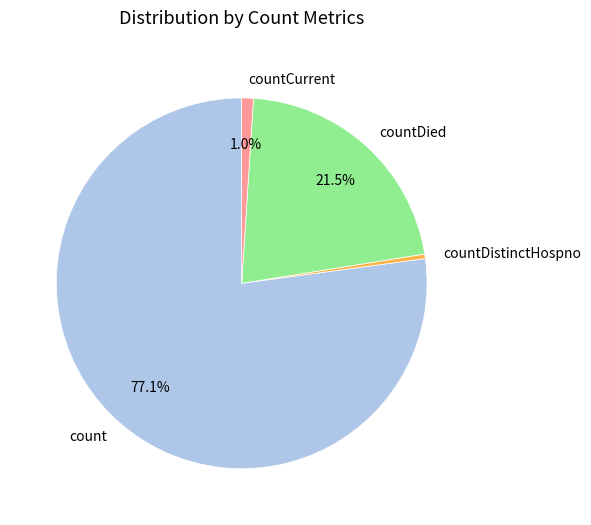

Which has a higher value, count or countDied?

count